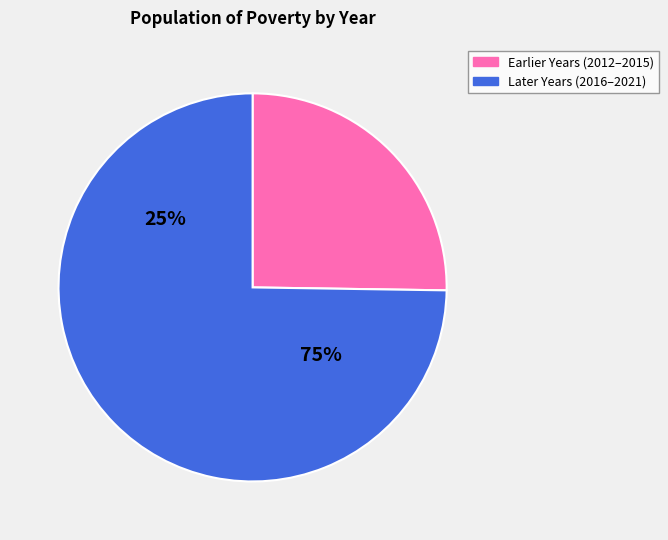

Is the sum of 2019 and 2016 greater than half?

No